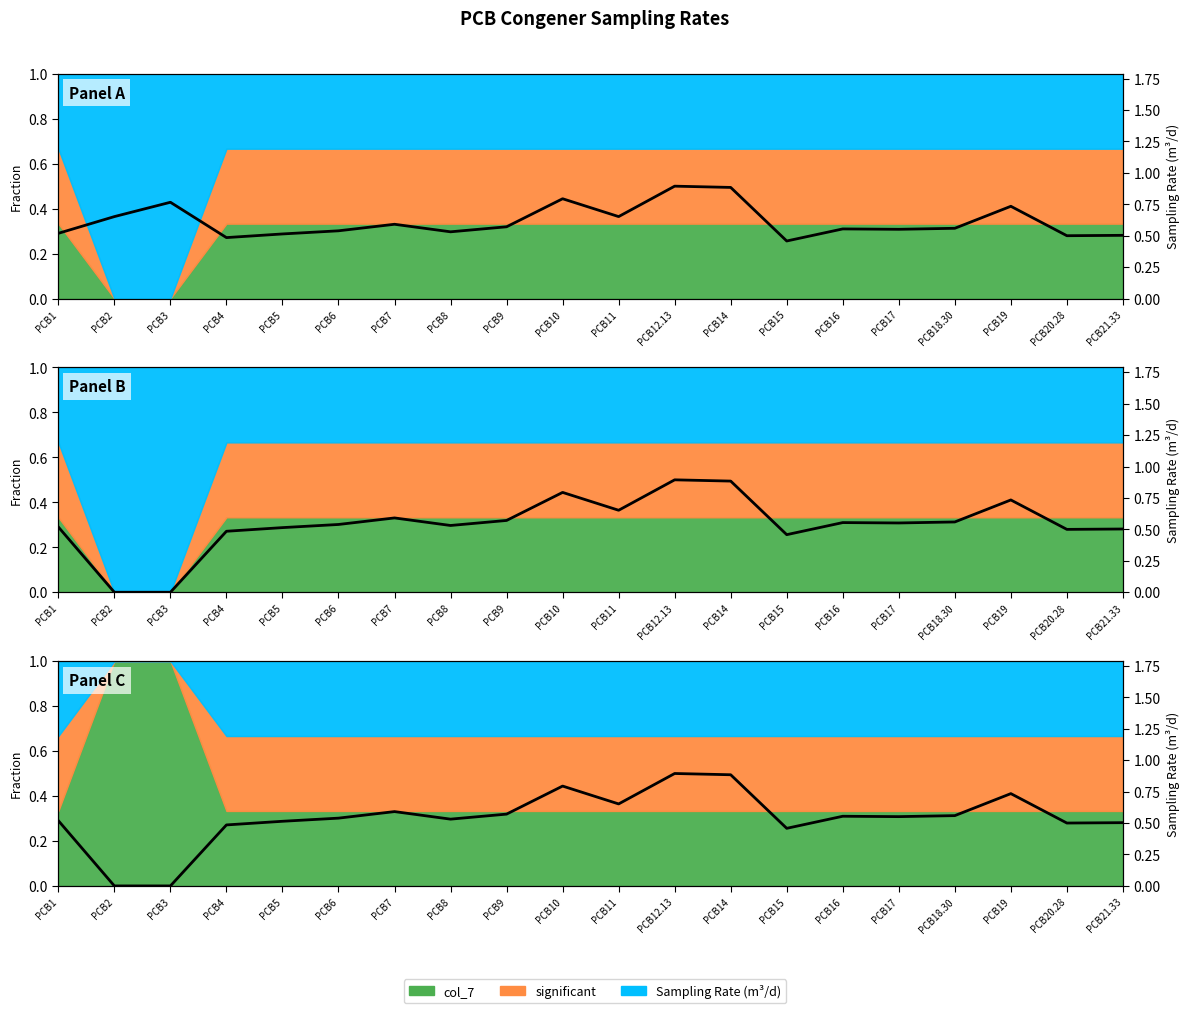

Is it true that the value at PCB12.13 is 1.2?

False